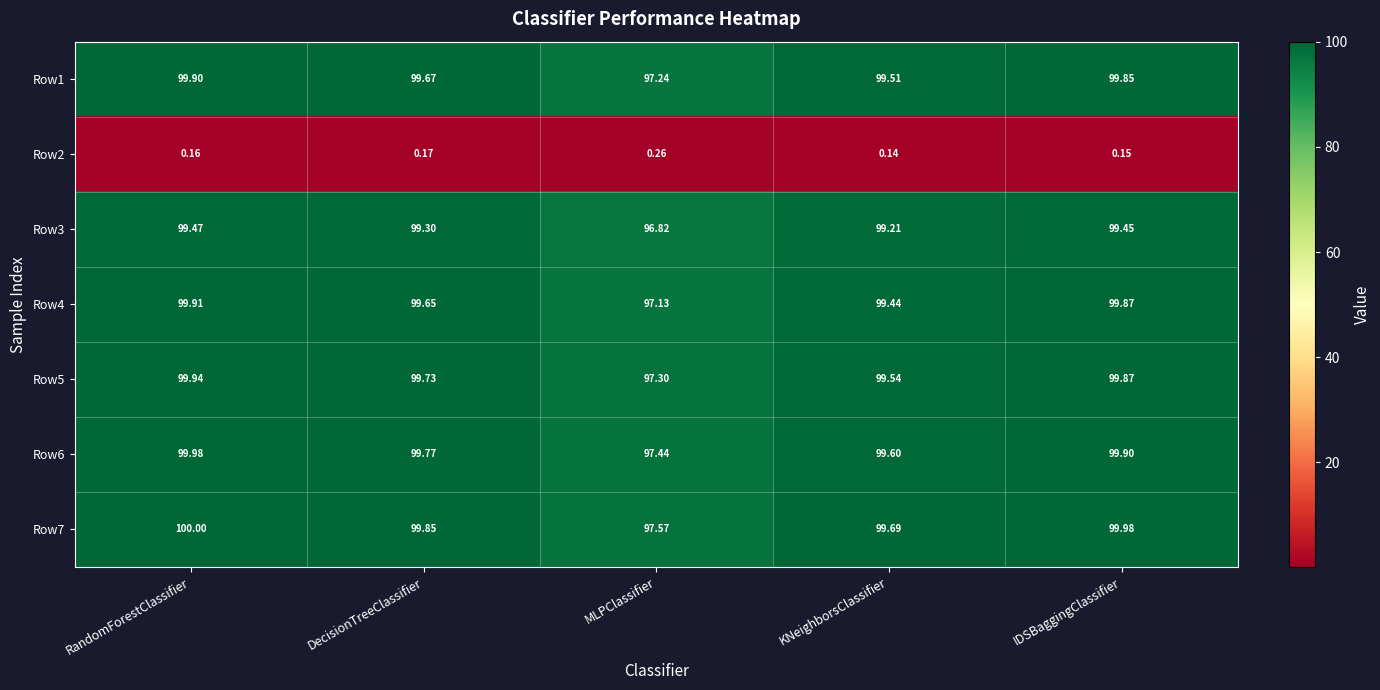

What is the difference between the highest and lowest values at IDSBaggingClassifier?

99.8